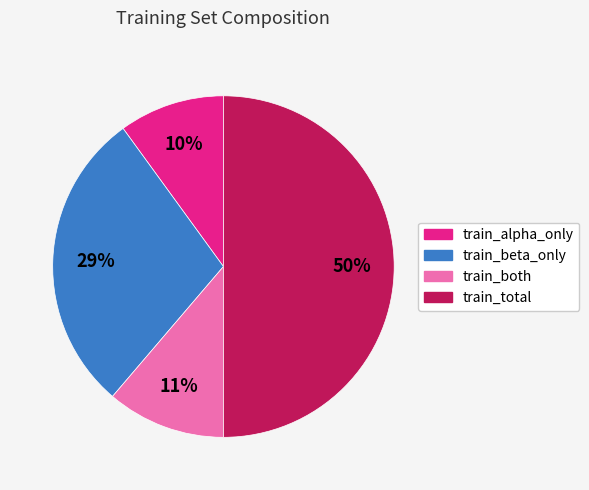

To the nearest percent, what is the average slice percentage?

25%